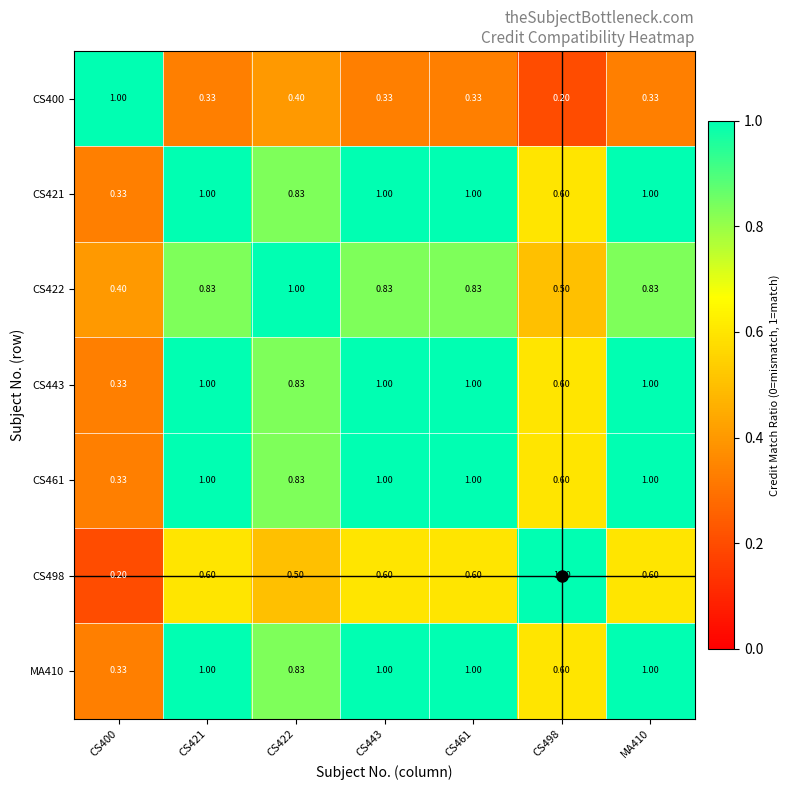

Is the value of CS443 at CS498 greater than the value of CS400 at CS400?

No